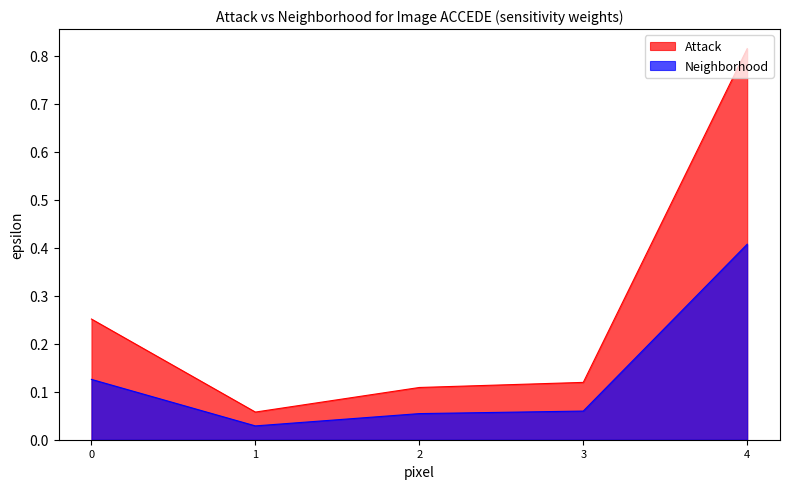

Which series has the largest total across all categories?

Attack